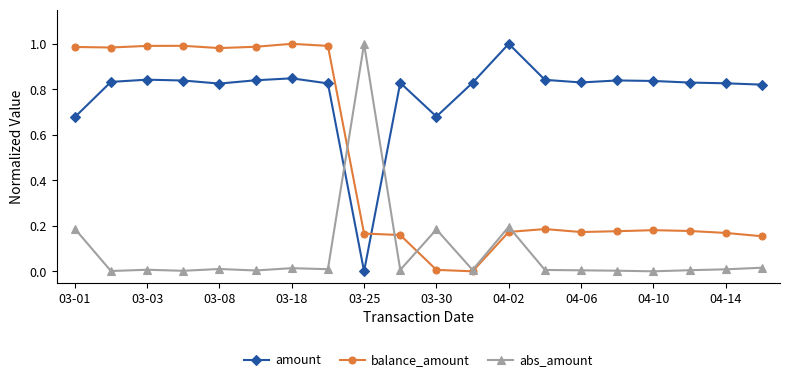

Which series ends up on top after the final intersection of abs_amount and amount?

amount